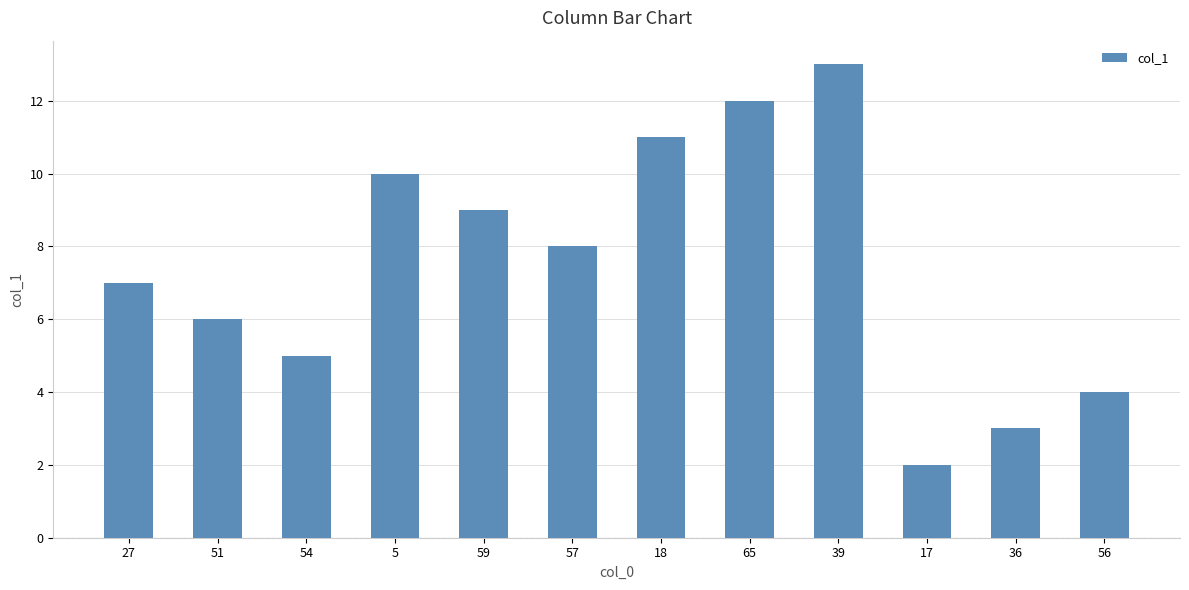

What is the sum of all values?

90.0